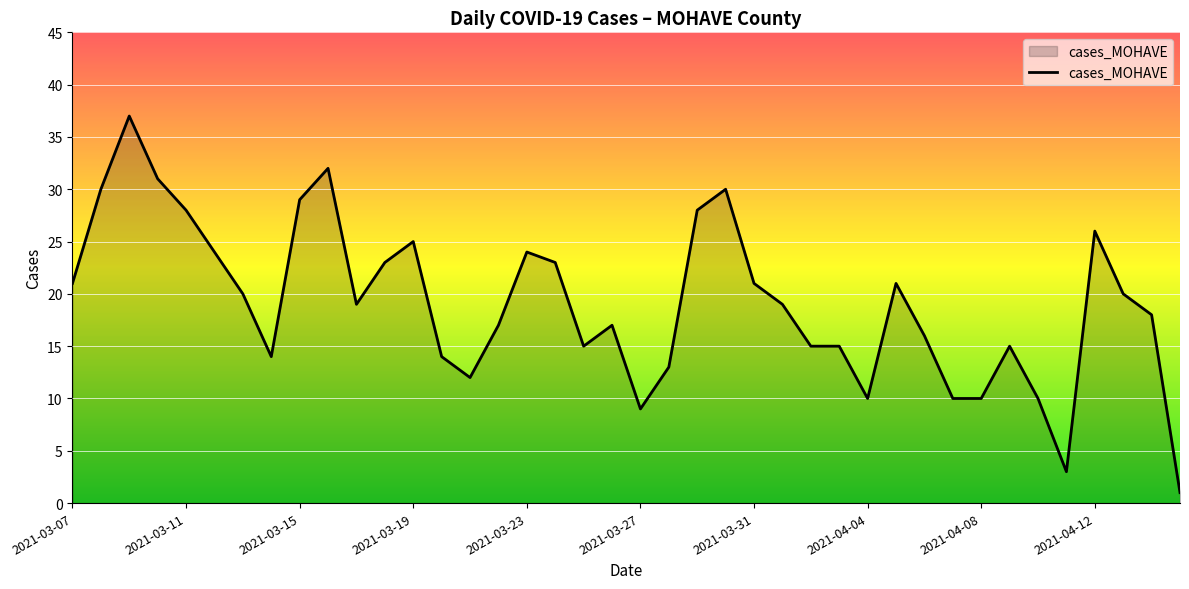

What is the maximum value shown in the chart?

37